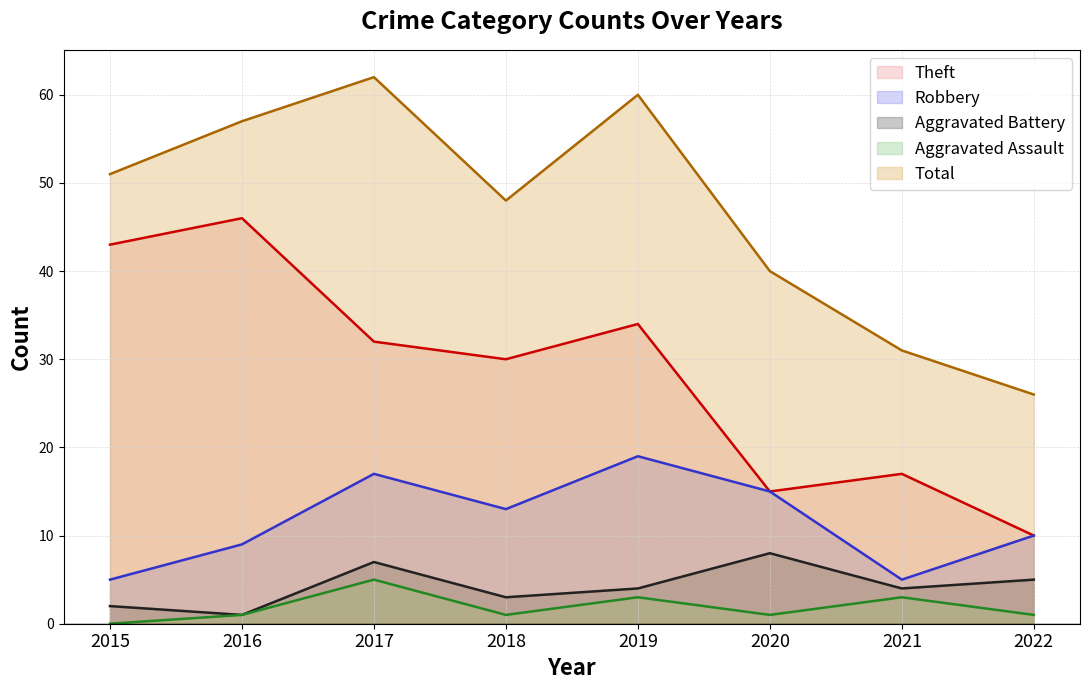

What are all the series names shown in the legend?

Theft, Robbery, Aggravated Battery, Aggravated Assault, Total